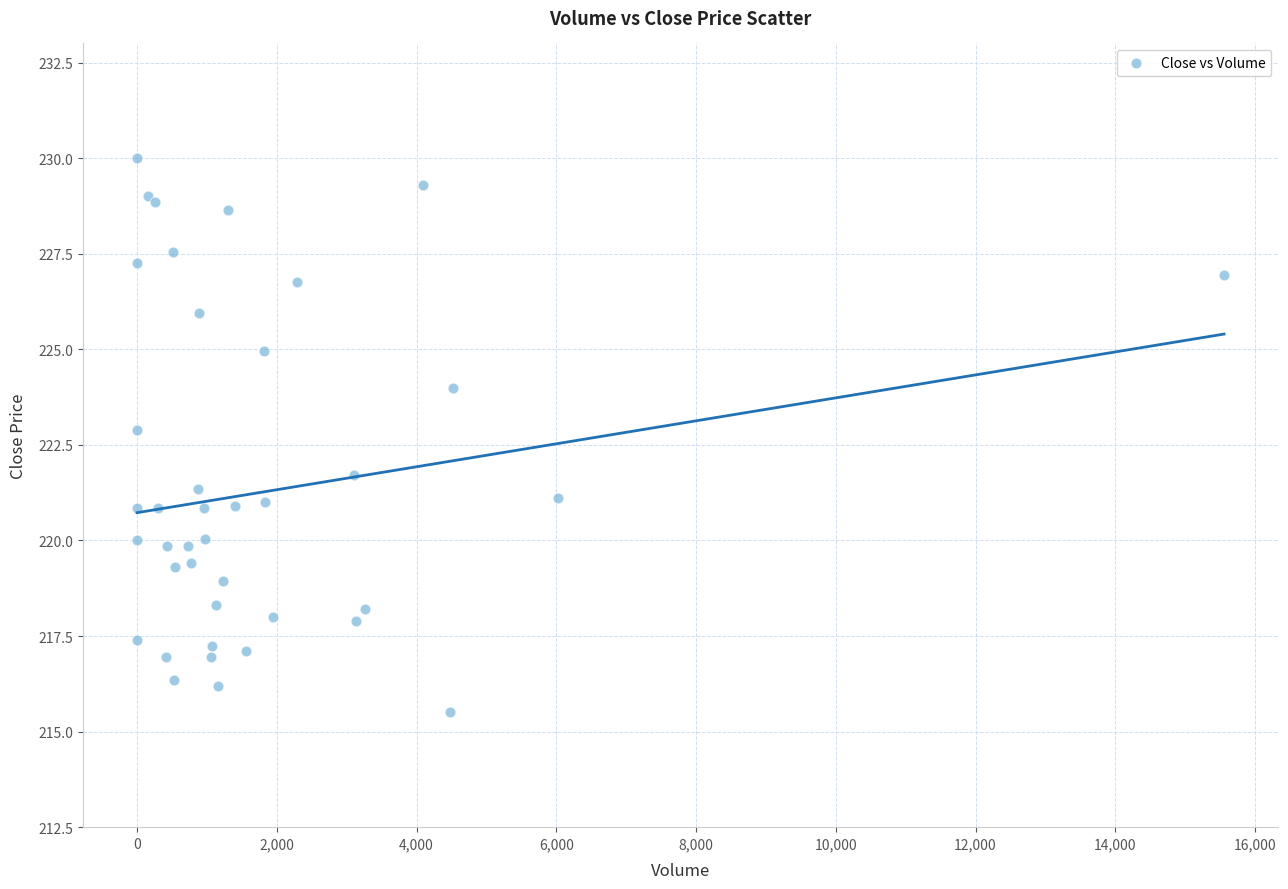

What Y value in the scatter plot is closest to 222?

221.7